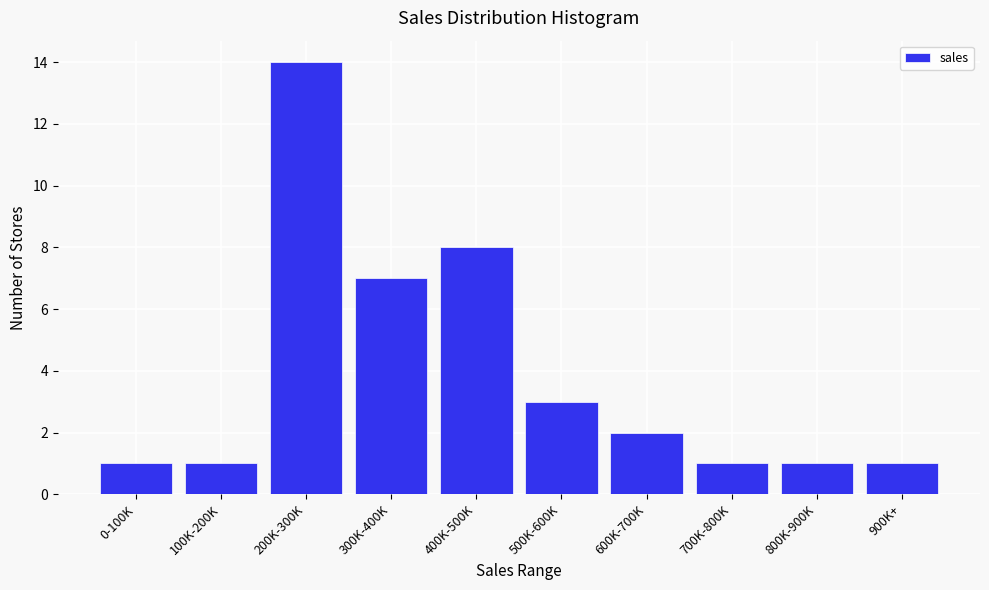

Reading right to left, what are all the values shown in this chart?

1	1	1	2	3	8	7	14	1	1